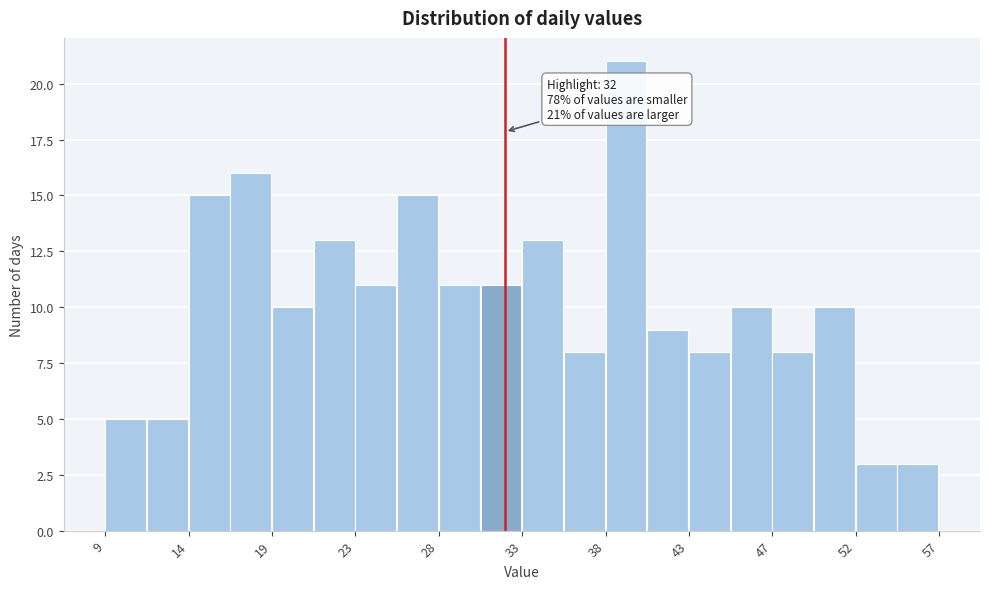

Which range on the x-axis has the tallest bar?

37.8 to 40.2